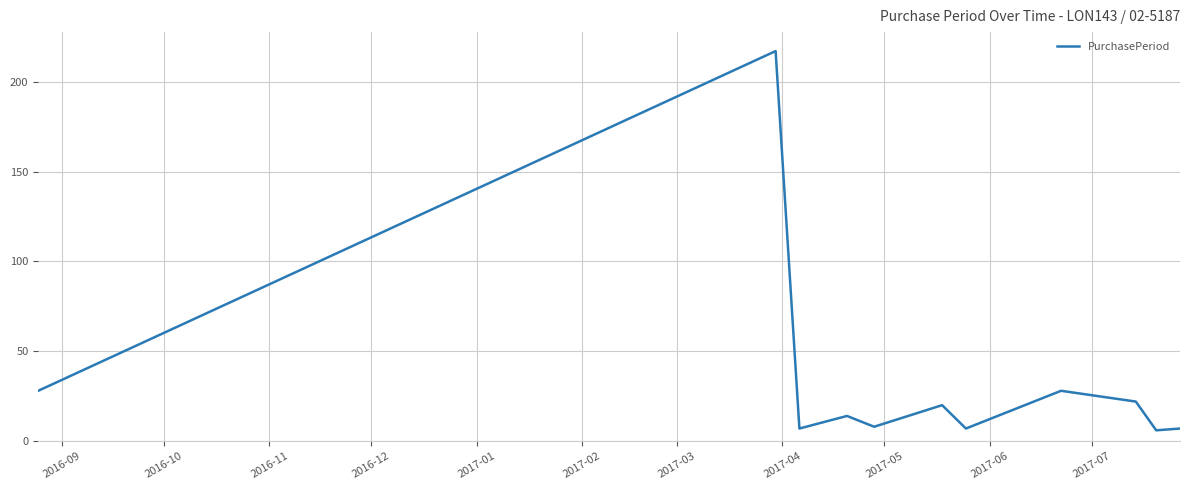

What is the minimum value shown in the chart?

6